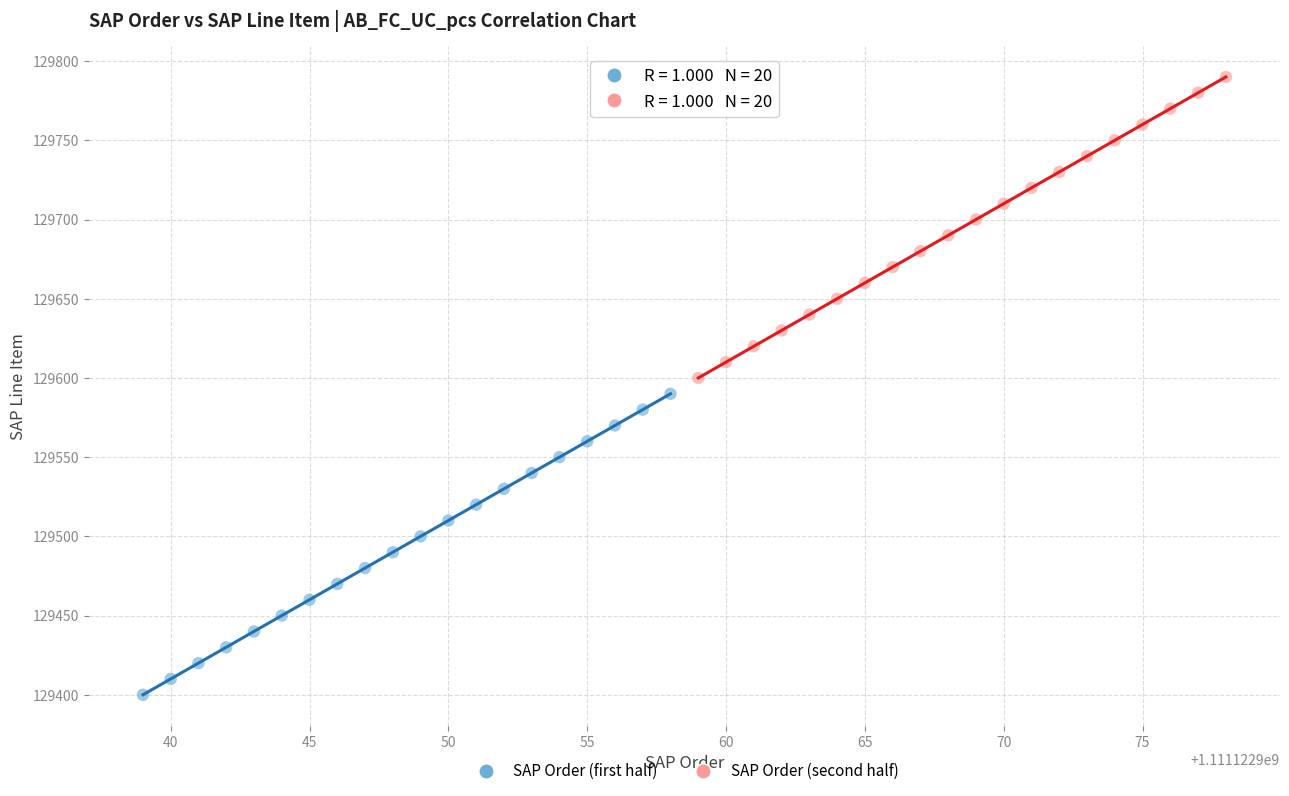

Which series contains the highest Y value?

SAP Order (second half)